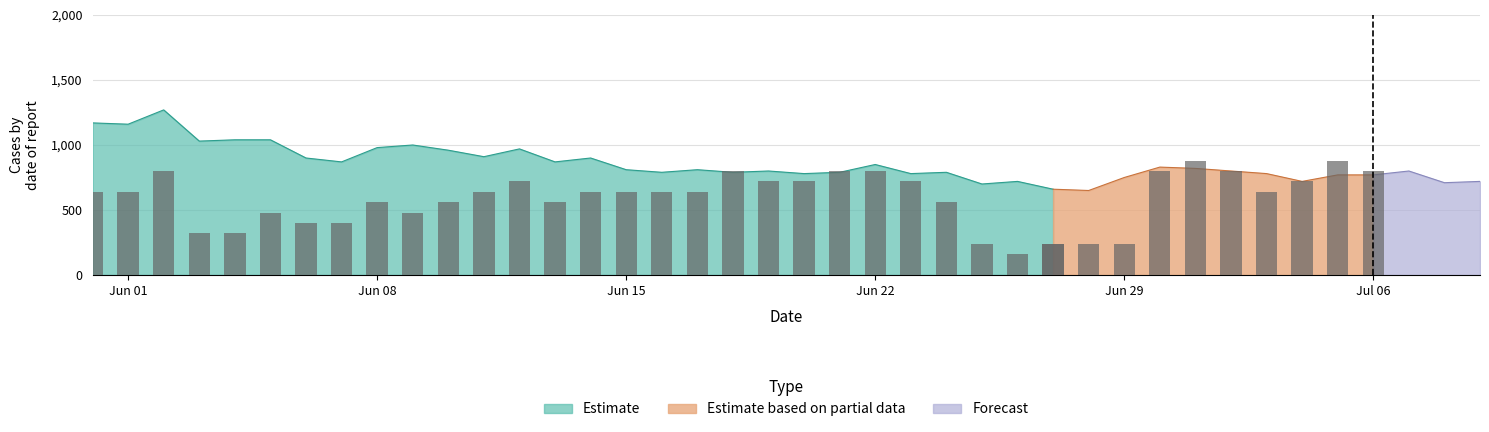

At how many categories does at least one series exceed 48?

40